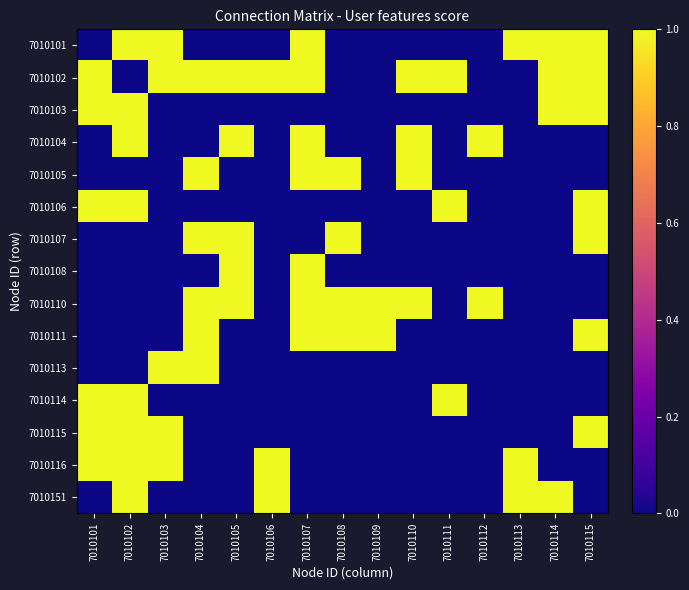

Which label corresponds to the largest value in the chart?

7010102